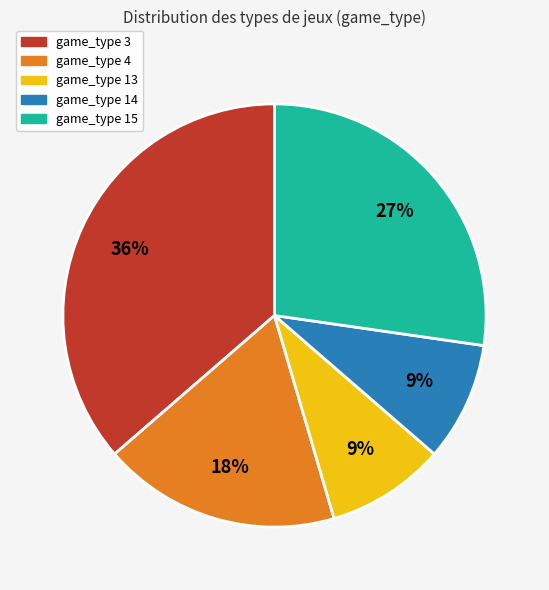

The game_type 13 slice represents 9% of the pie. True or false?

True